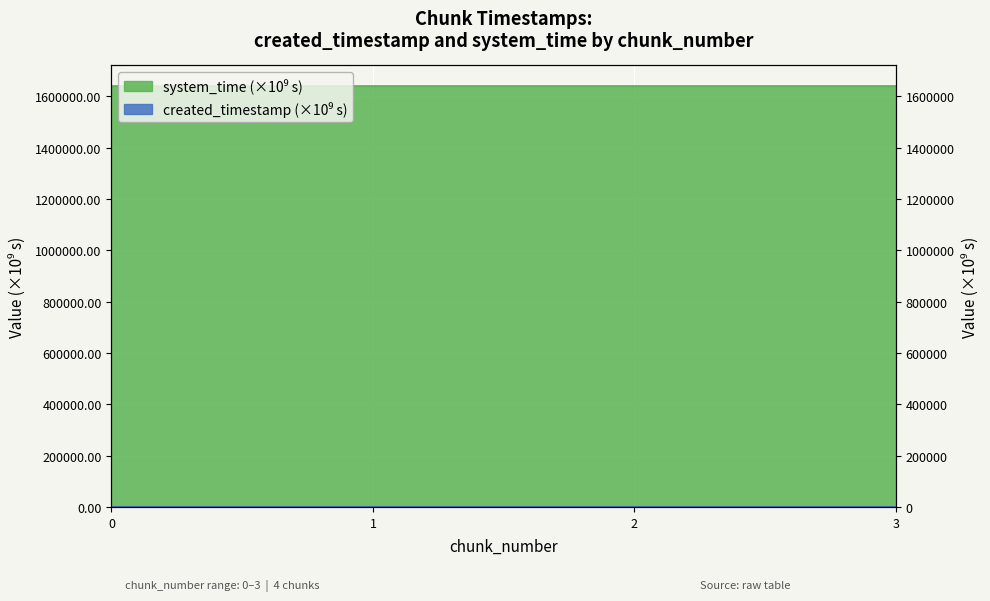

True or false: system_time and created_timestamp intersect in this chart.

False